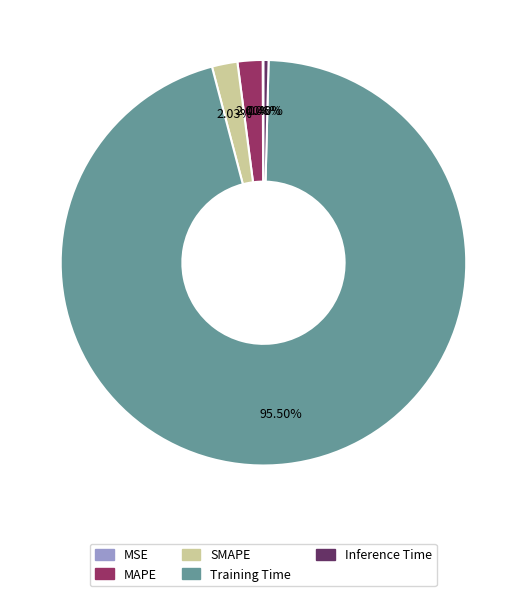

To the nearest percent, what is the difference between the largest and smallest slice percentages?

95%